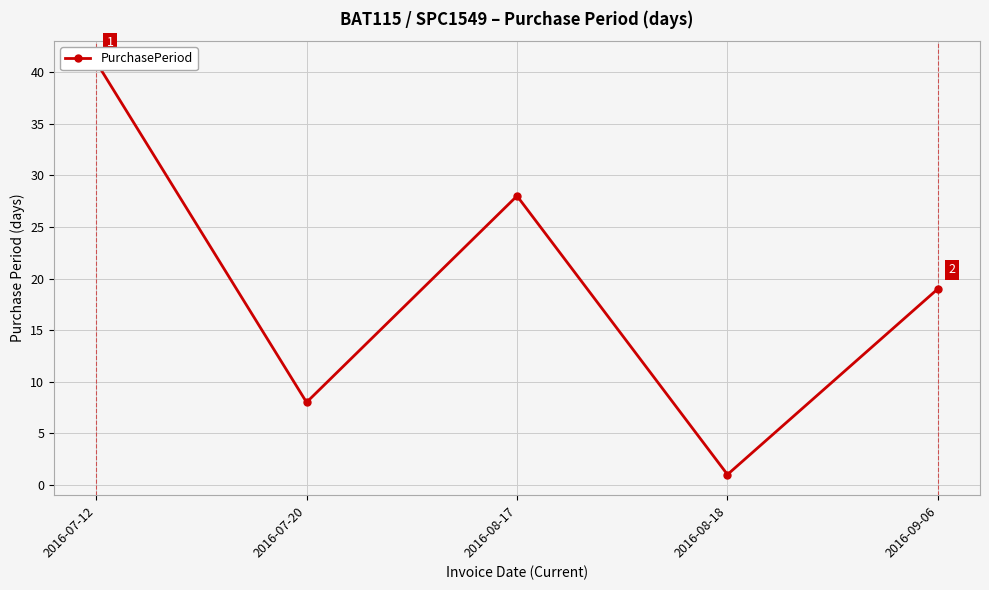

What is the difference between the values at 2016-08-17 and 2016-07-12?

13